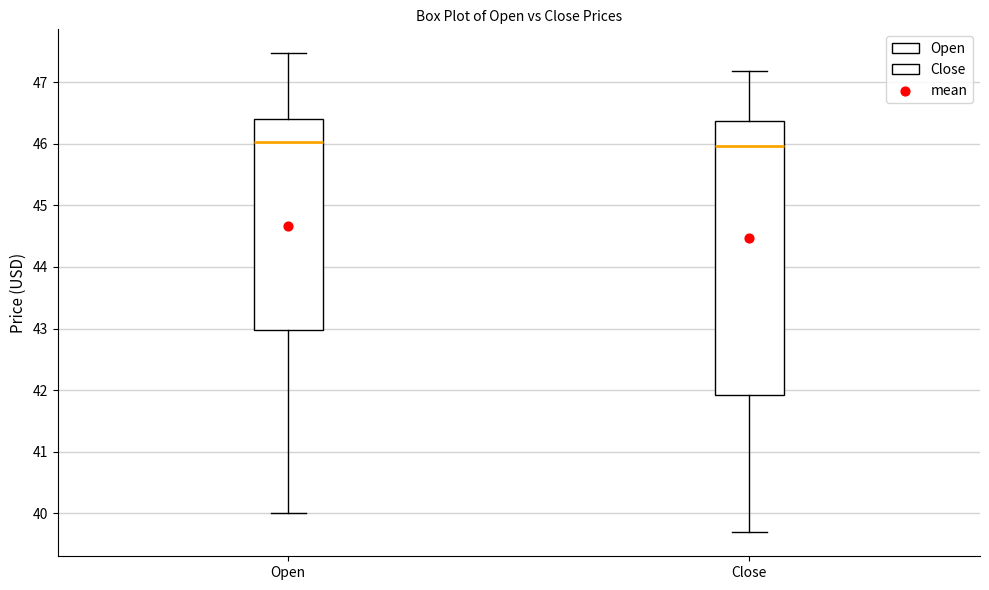

Reading left to right, read every box against the y-axis: the position of its median line, the range the box covers, and the ends of its whiskers. The values are not printed on the chart, so give them approximately, as read against the axis.

Open: median 46.0, box 43.0 to 46.4, whiskers 40.0 to 47.5
Close: median 46.0, box 41.9 to 46.4, whiskers 39.7 to 47.2